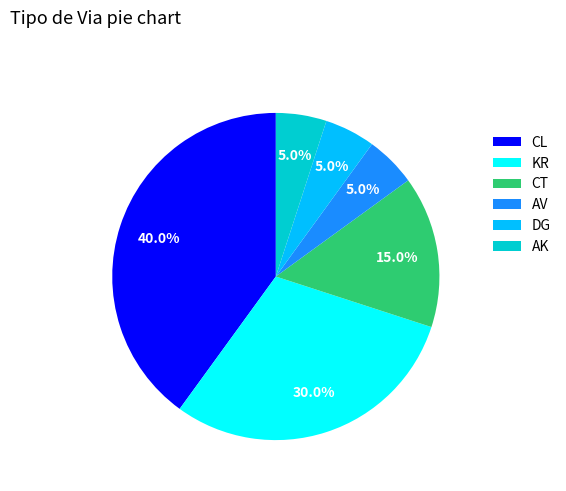

Does any single category account for the majority?

No